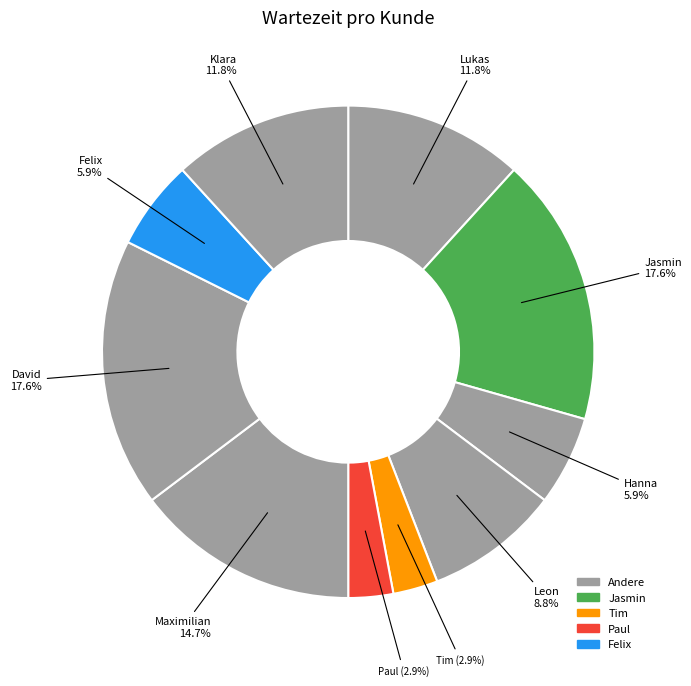

What is the largest slice in the pie chart?

Jasmin